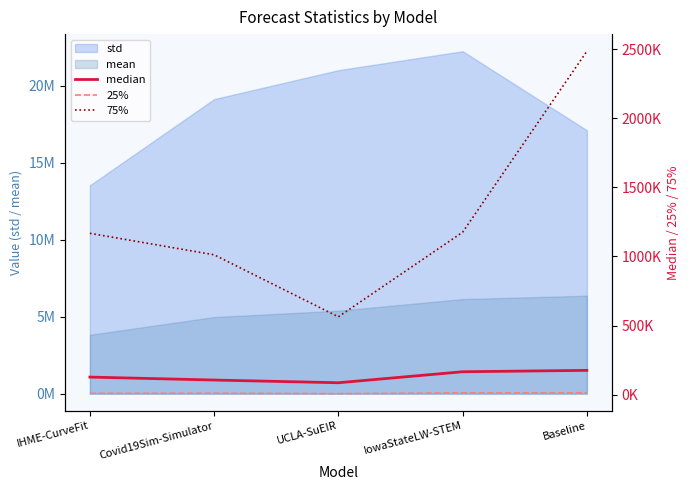

What is the label of the 2nd point from the right?

IowaStateLW-STEM